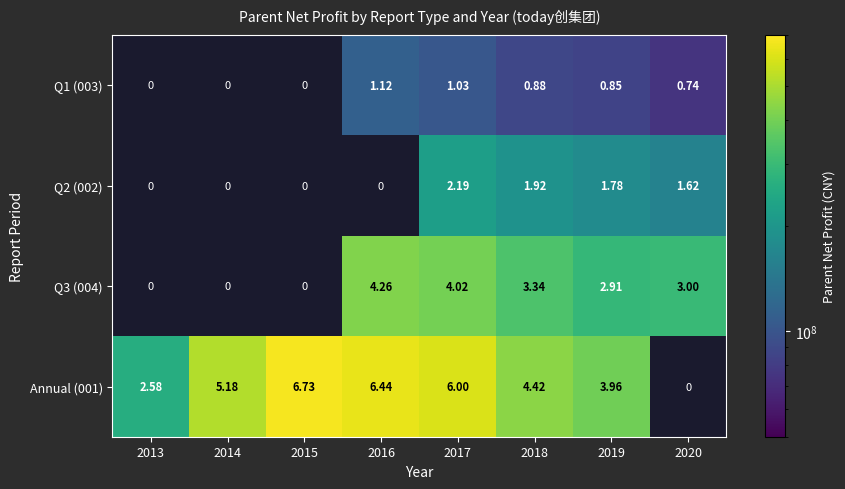

True or false: Annual (001) has a value of 441956695.5 at 2018.

True